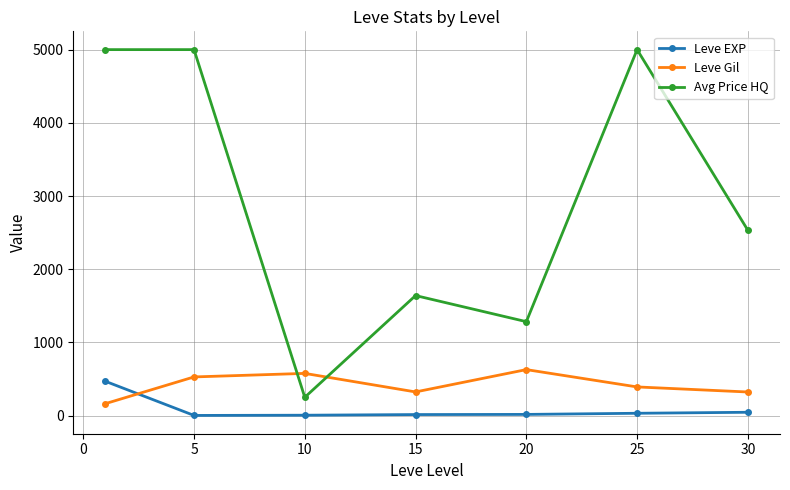

What is the maximum value for Leve EXP?

468.5